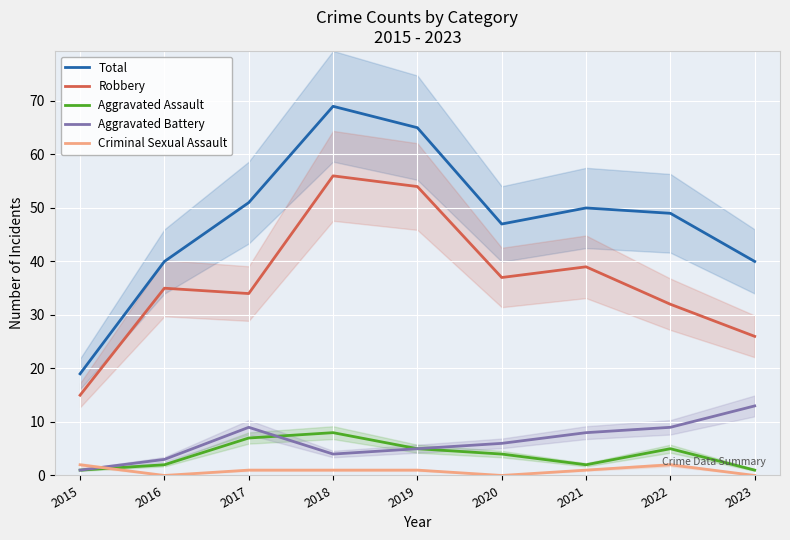

Between 2015 and 2019, which is larger?

2019